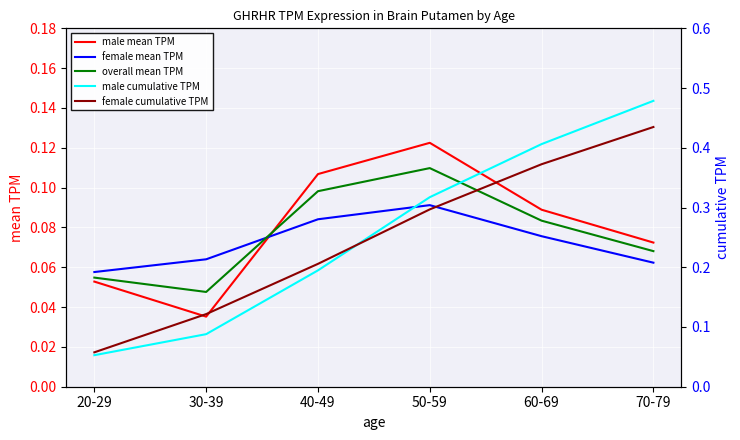

Between 20-29 and 40-49, which series saw the biggest shift?

female cumulative TPM